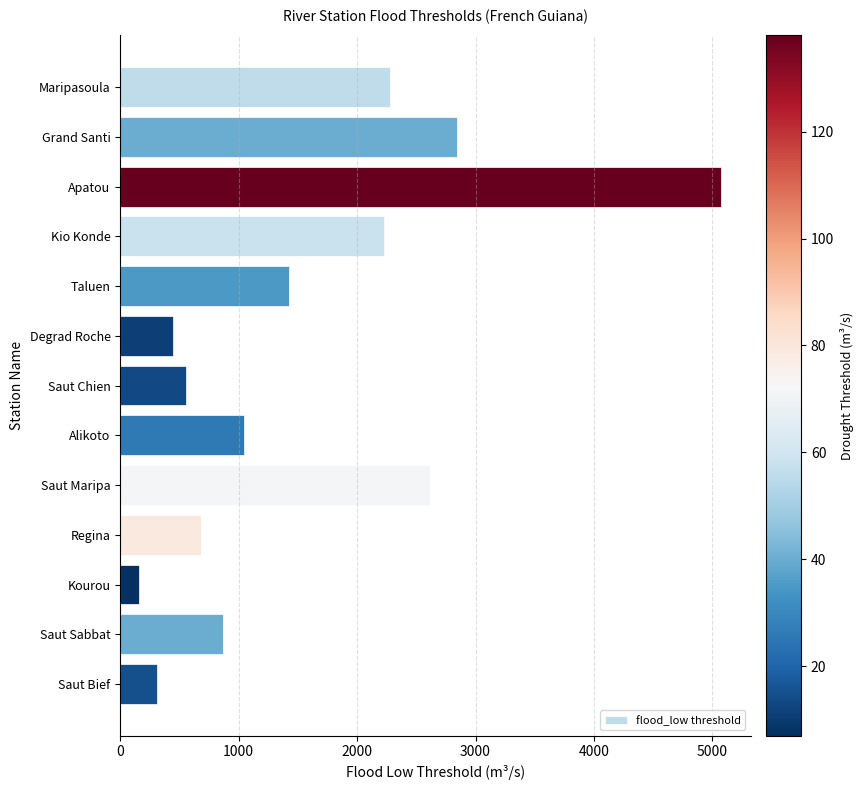

Which has a higher value, Regina or Taluen?

Taluen